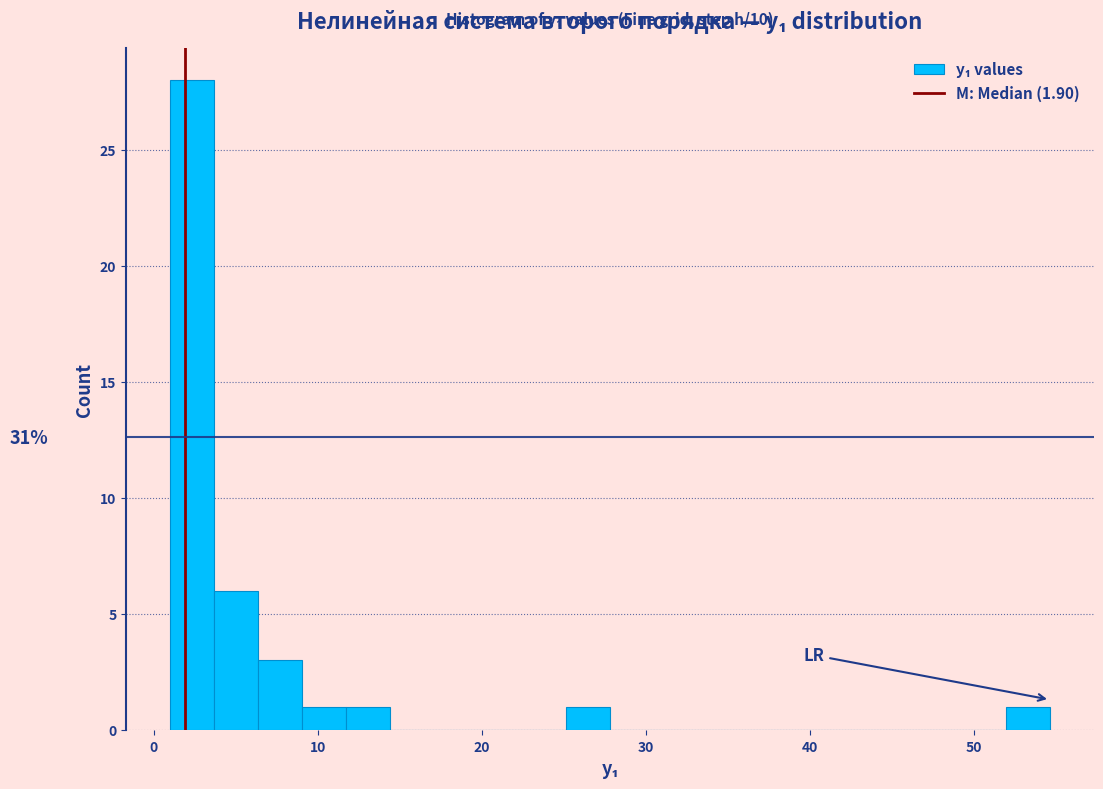

Read against the x-axis, roughly where is the centre of the tallest bar?

2